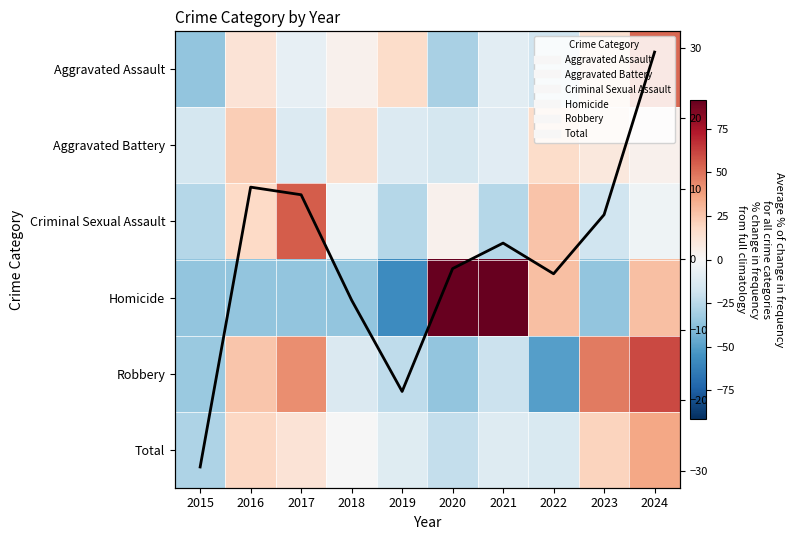

List the labels in order of Criminal Sexual Assault value, smallest first.

2015, 2019, 2021, 2023, 2018, 2024, 2020, 2016, 2022, 2017